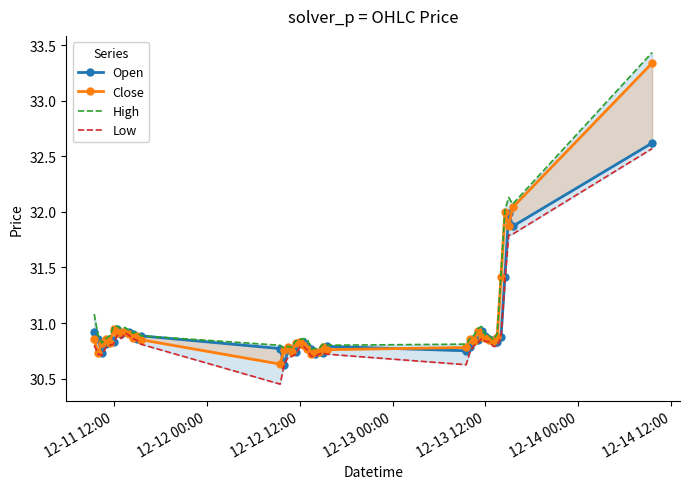

Reading left to right, transcribe all the data shown in this chart.

Open: 30.9	30.9	30.7	30.8	30.9	30.8	31.0	30.9	30.9	30.9	30.9	30.9	30.9	30.8	30.6	30.8	30.8	30.7	30.8	30.8	30.8	30.8	30.7	30.7	30.7	30.8	30.8	30.8	30.9	30.8	30.9	30.9	30.9	30.8	30.8	30.9	31.4	32.0	31.9	32.6
Close: 30.9	30.7	30.8	30.9	30.8	30.9	30.9	30.9	30.9	30.9	30.9	30.9	30.9	30.6	30.8	30.8	30.7	30.8	30.8	30.8	30.8	30.7	30.7	30.7	30.8	30.8	30.8	30.9	30.8	30.9	30.9	30.9	30.9	30.8	30.9	31.4	32.0	31.9	32.0	33.3
High: 31.1	30.9	30.8	30.9	30.9	31.0	31.0	31.0	31.0	30.9	30.9	30.9	30.9	30.8	30.8	30.8	30.8	30.8	30.9	30.9	30.9	30.8	30.8	30.8	30.8	30.8	30.8	30.9	30.9	31.0	31.0	30.9	30.9	30.9	30.9	31.4	32.0	32.1	32.1	33.4
Low: 30.8	30.7	30.7	30.8	30.8	30.8	30.9	30.9	30.9	30.9	30.9	30.8	30.8	30.5	30.6	30.7	30.7	30.7	30.8	30.8	30.8	30.7	30.7	30.7	30.7	30.7	30.6	30.7	30.8	30.8	30.9	30.8	30.8	30.8	30.8	30.9	31.4	31.8	31.8	32.6